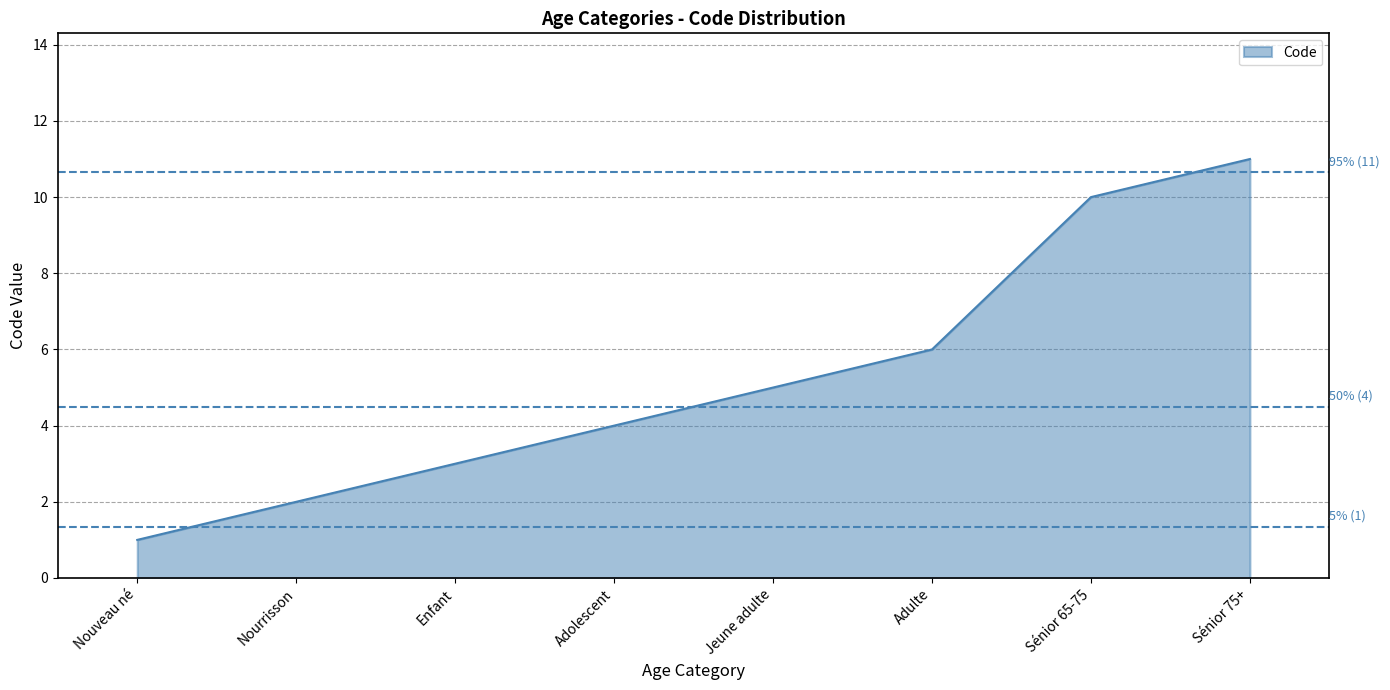

How many lines are shown in the chart?

1